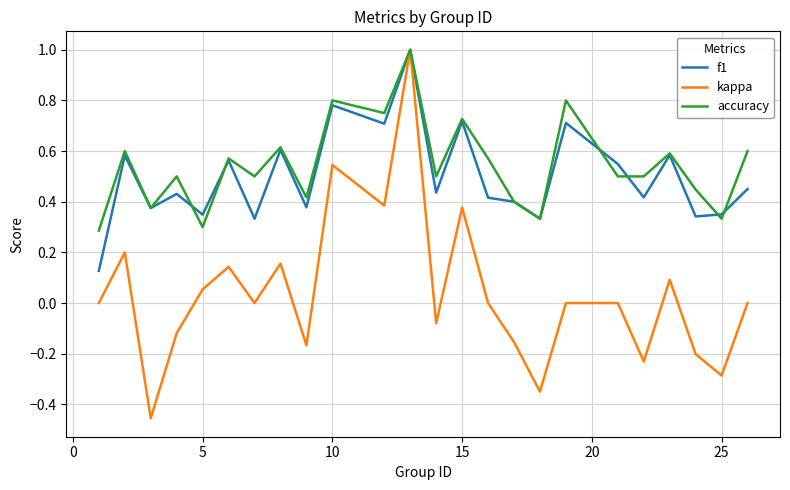

Count the number of categories in the chart.

24